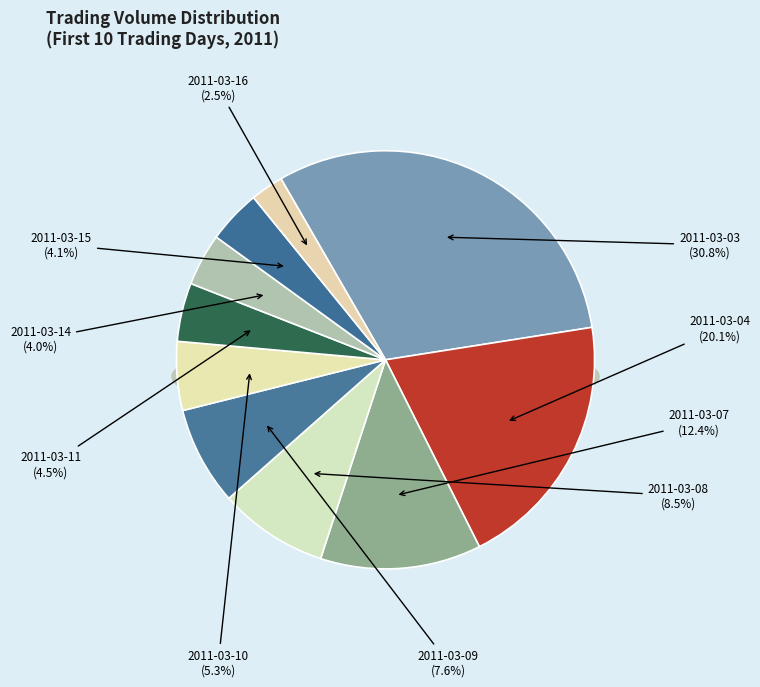

The 2011-03-03 slice represents 17% of the pie. True or false?

False